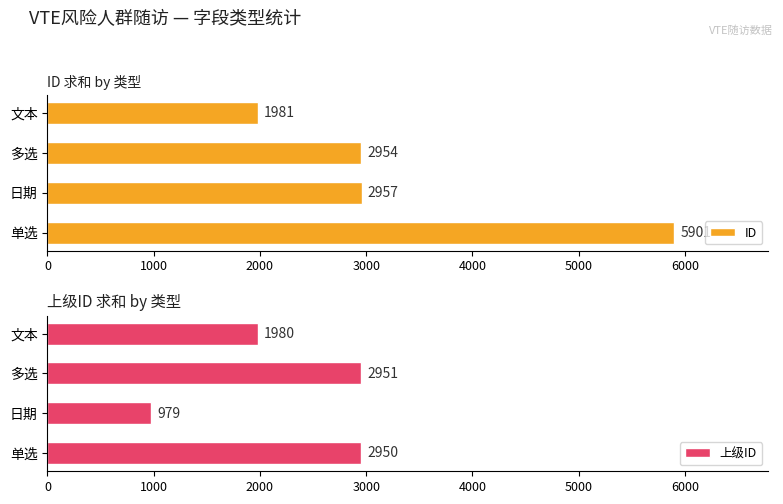

At which label is ID closest to 3941?

日期